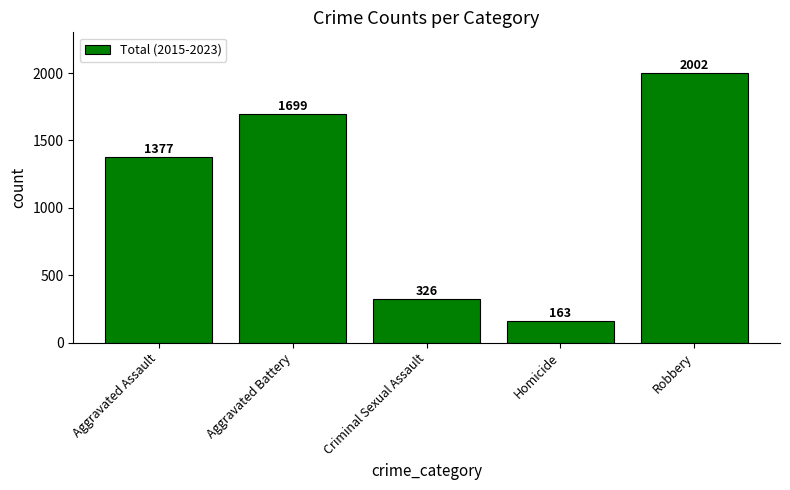

What is the greatest value displayed?

2002